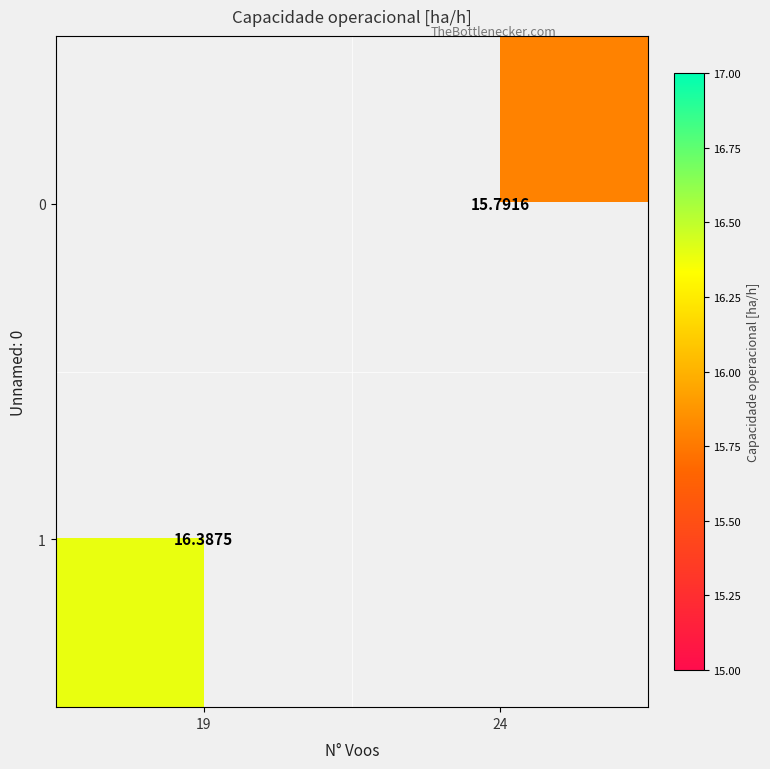

The 0 series shows 10.2 at 24. True or false?

False